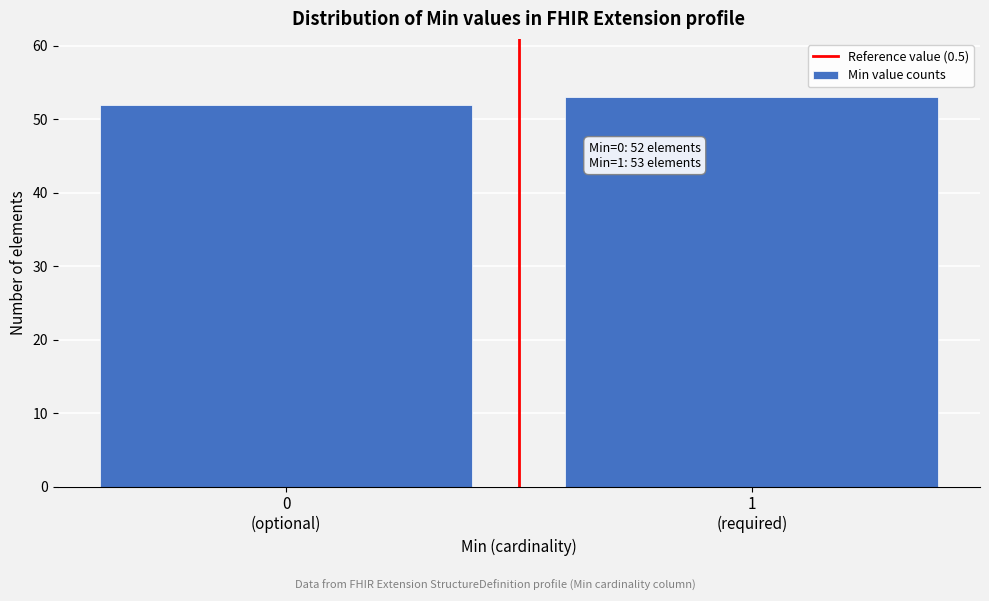

Reading left to right, transcribe all the data shown in this chart.

52	53